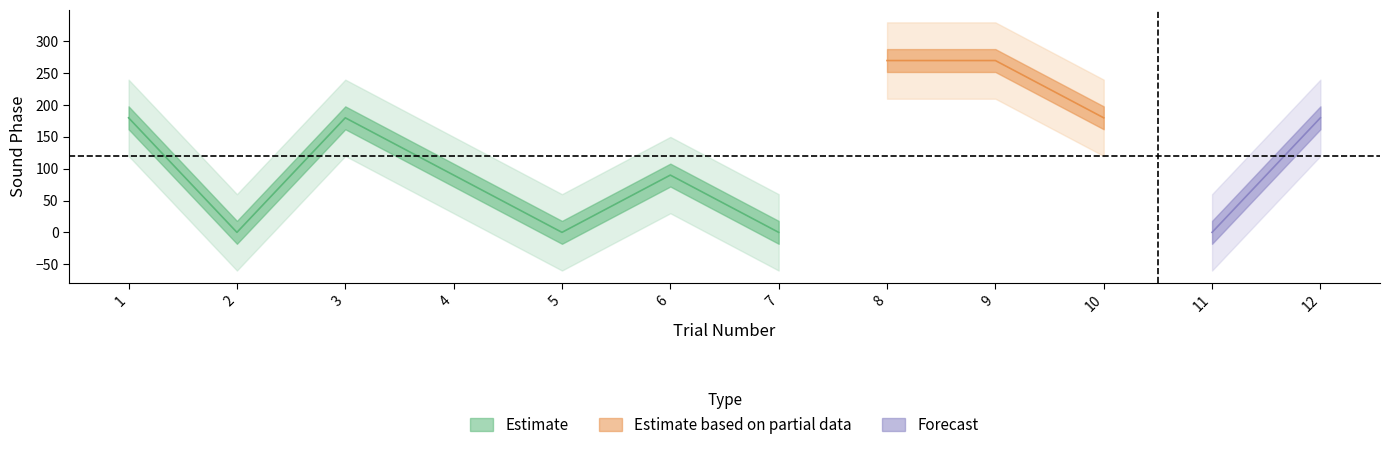

True or false: Estimate and Estimate based on partial data intersect in this chart.

False